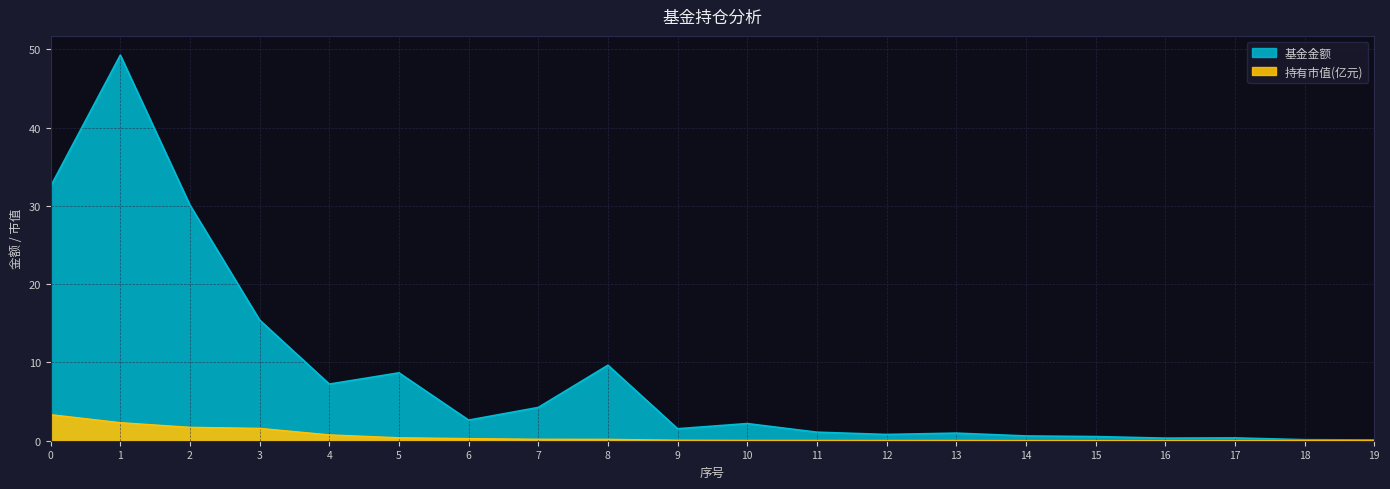

Rank the series at 3 from lowest to highest value.

持有市值(亿元), 基金金额